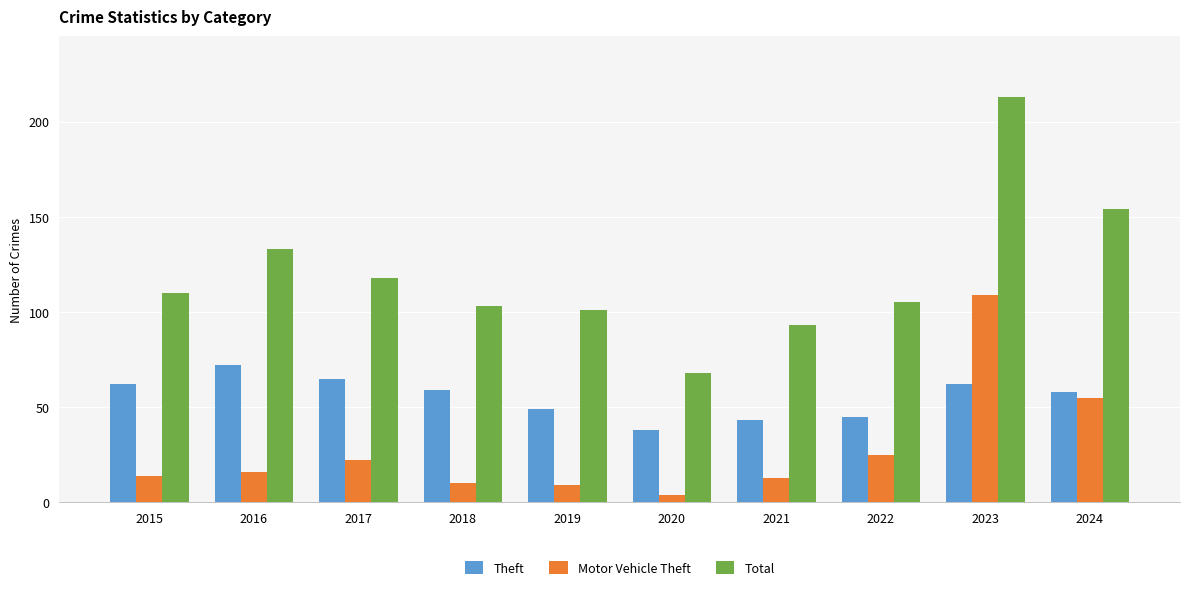

Where is Total nearest to the value 140?

2016